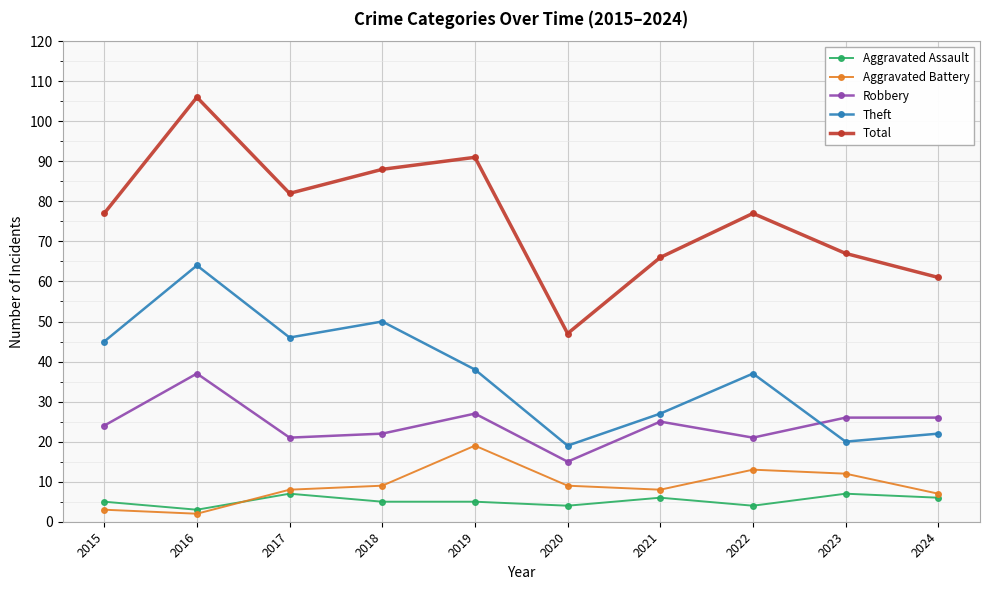

What is the difference between the maximum and minimum values in the Total series?

59